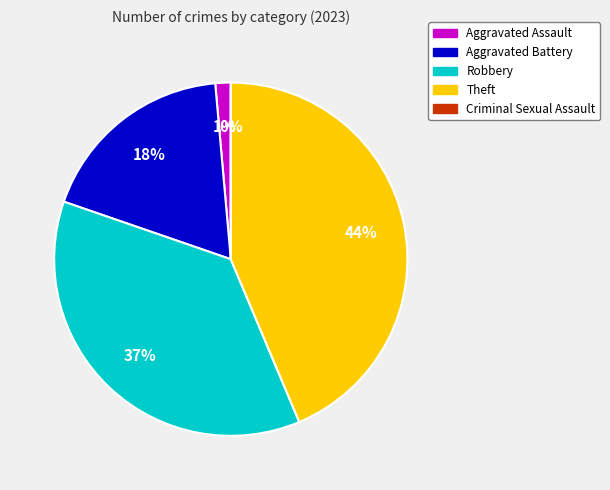

Is Robbery the majority of the pie?

No